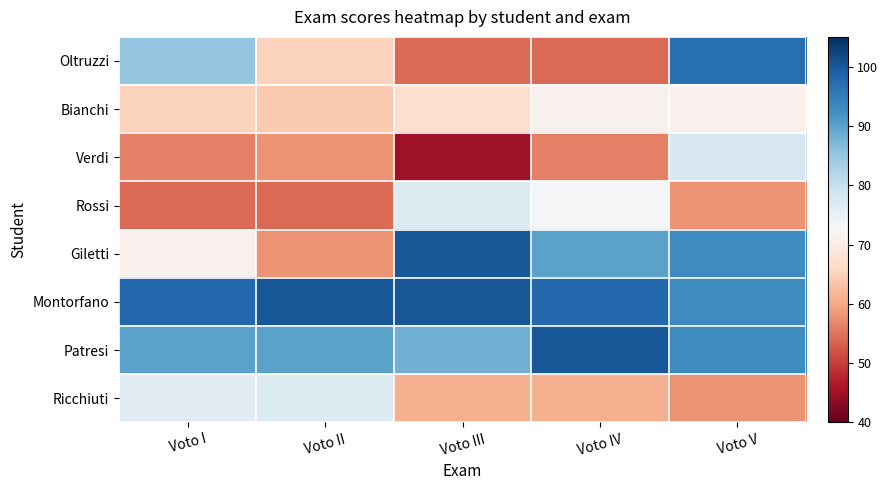

What is the total value across all series at Voto III?

592